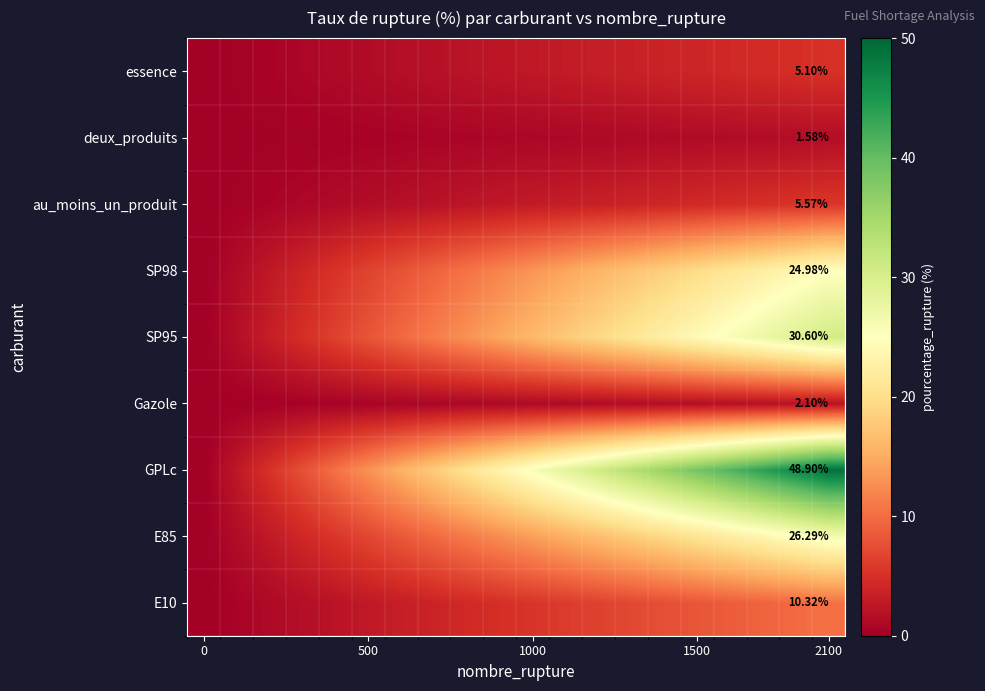

Count the number of categories in the chart.

20